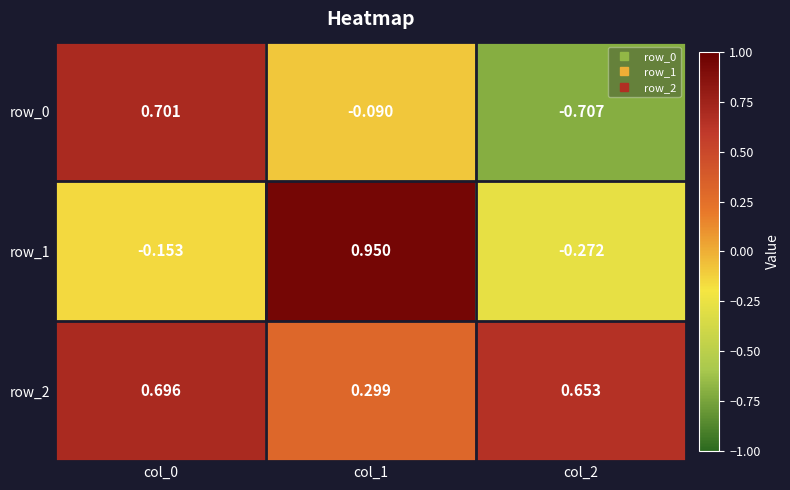

At which label does row_0 reach its peak?

col_0